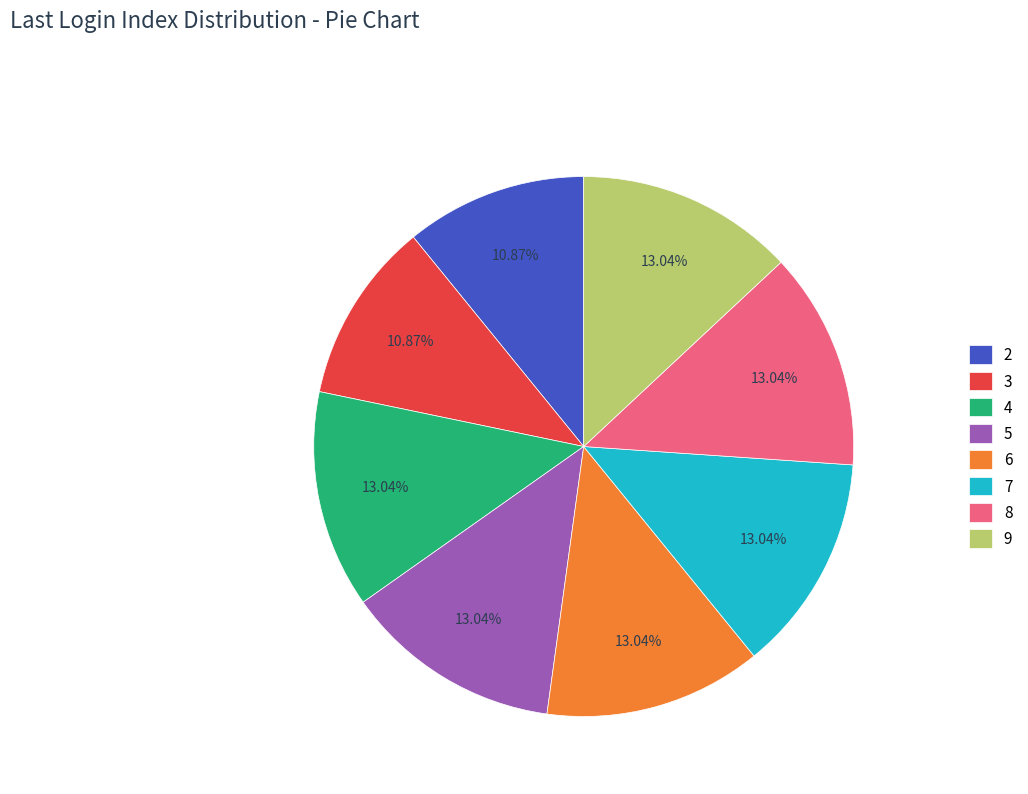

What is the ratio of the value at 5 to the value at 2?

1.2